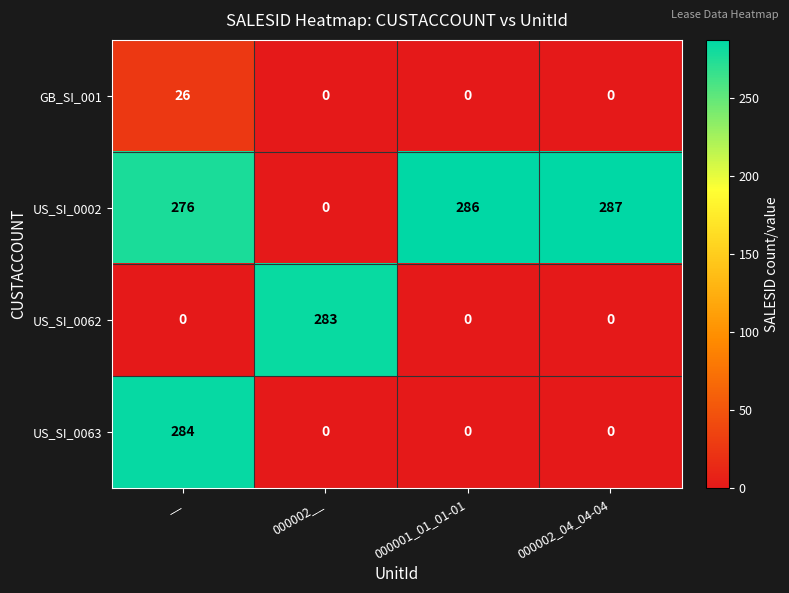

How many values in the US_SI_0002 series are below 286?

2